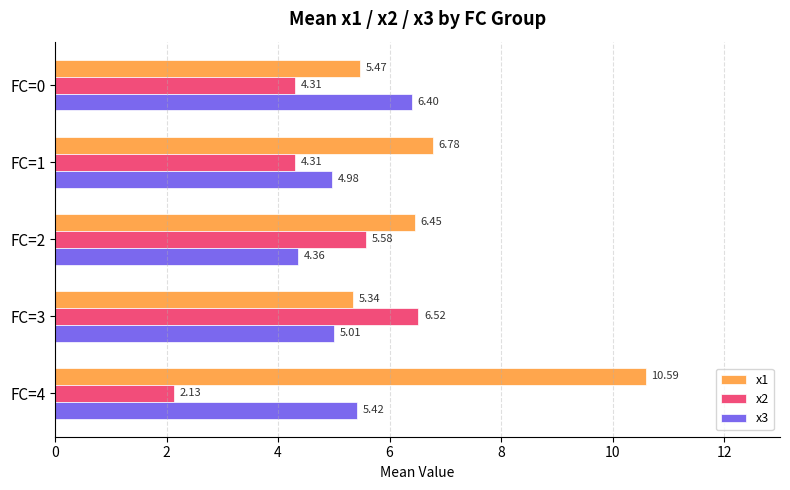

Which series changed the most between FC=2 and FC=4?

x1